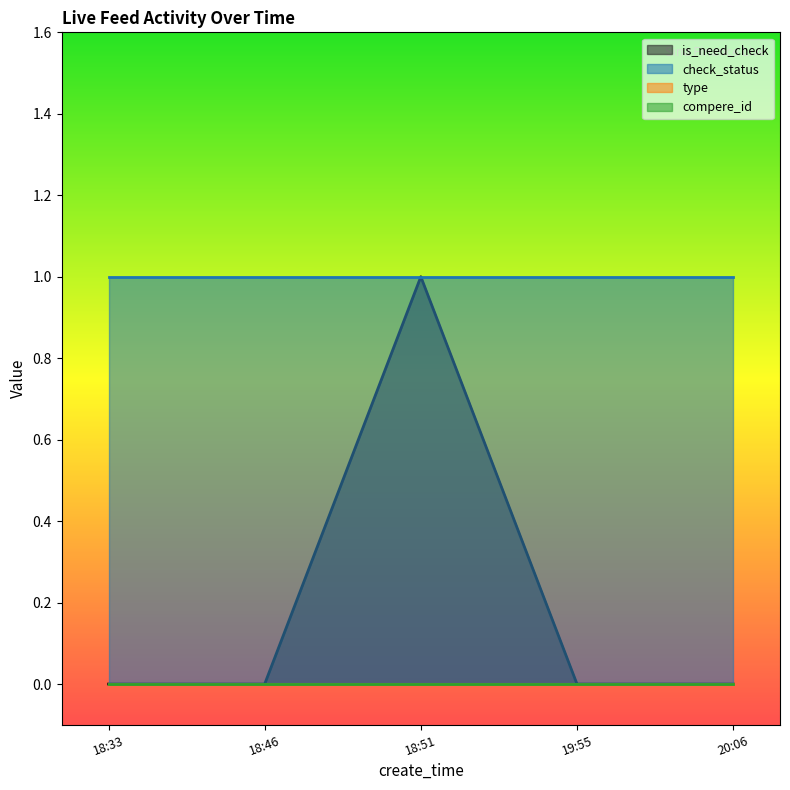

What is the greatest value displayed?

1